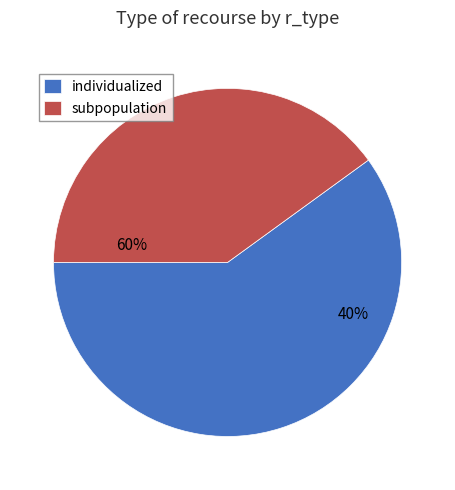

Which slice is the largest?

individualized